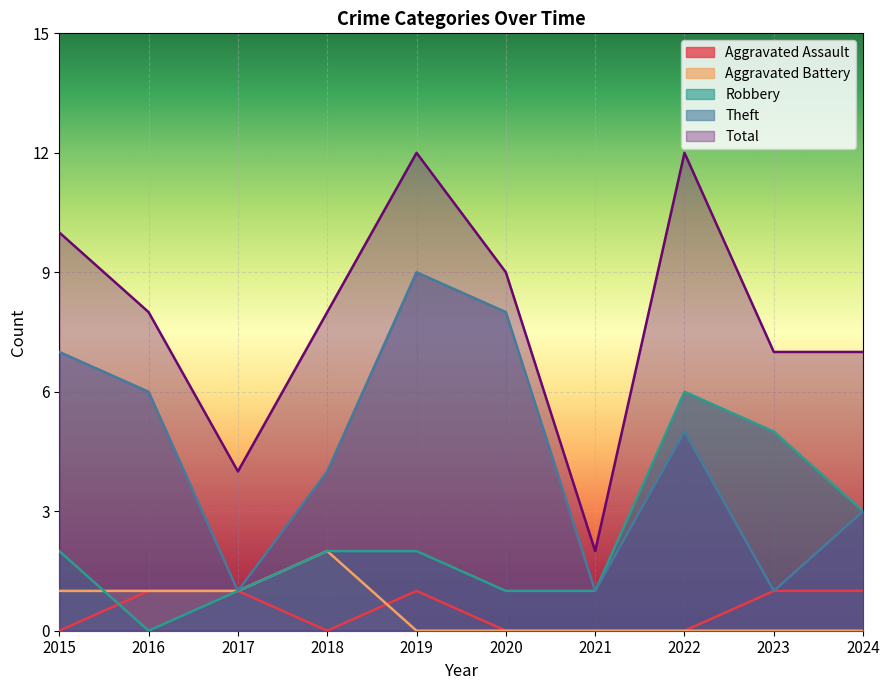

Reading left to right, list all the values displayed in this chart.

Aggravated Assault: 2015=0	2016=1	2017=1	2018=0	2019=1	2020=0	2021=0	2022=0	2023=1	2024=1
Aggravated Battery: 2015=1	2016=1	2017=1	2018=2	2019=0	2020=0	2021=0	2022=0	2023=0	2024=0
Robbery: 2015=2	2016=0	2017=1	2018=2	2019=2	2020=1	2021=1	2022=6	2023=5	2024=3
Theft: 2015=7	2016=6	2017=1	2018=4	2019=9	2020=8	2021=1	2022=5	2023=1	2024=3
Total: 2015=10	2016=8	2017=4	2018=8	2019=12	2020=9	2021=2	2022=12	2023=7	2024=7